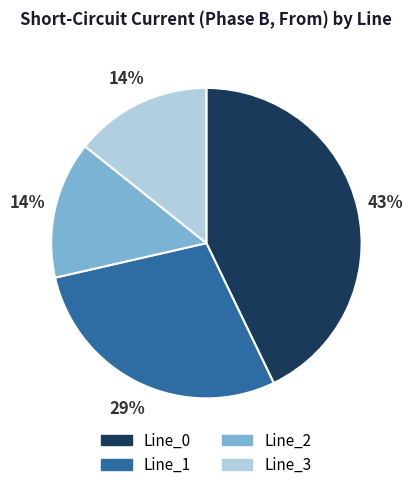

Which slice is the largest?

Line_0